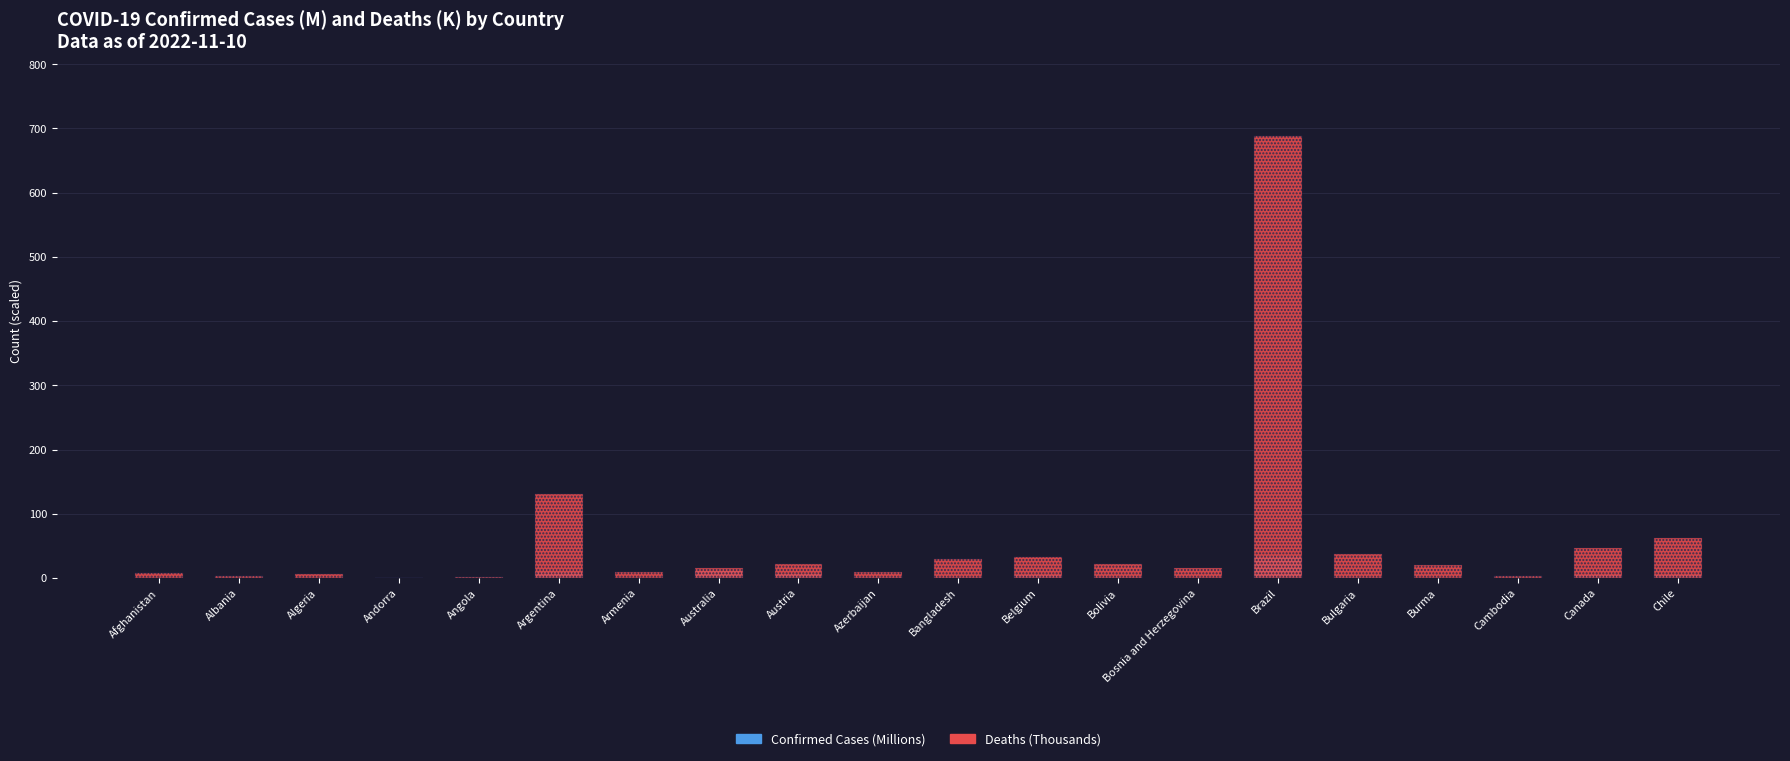

What is the approximate value of Deaths (K) at Australia?

15.8